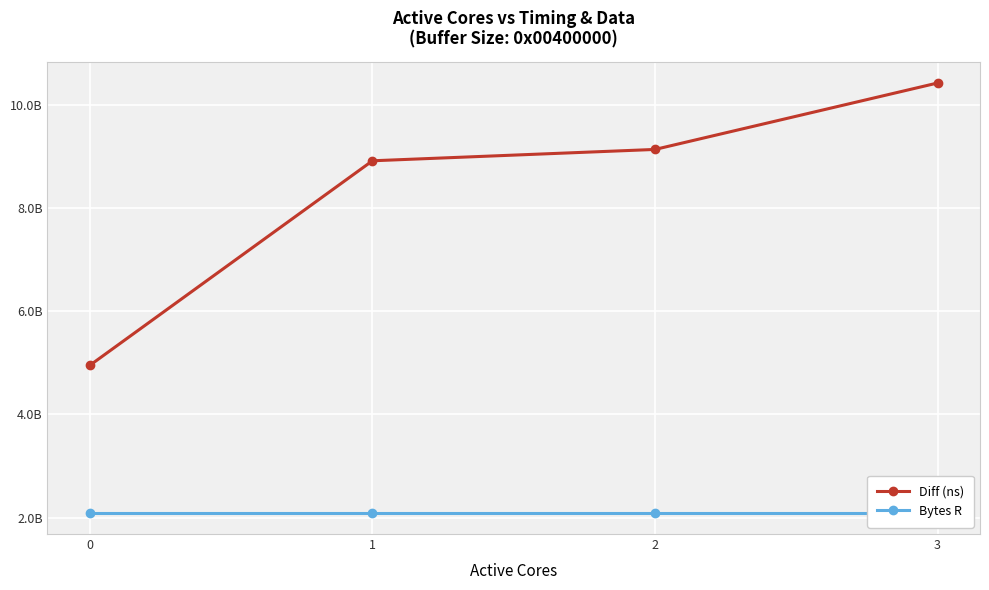

How many distinct data groups are displayed?

2